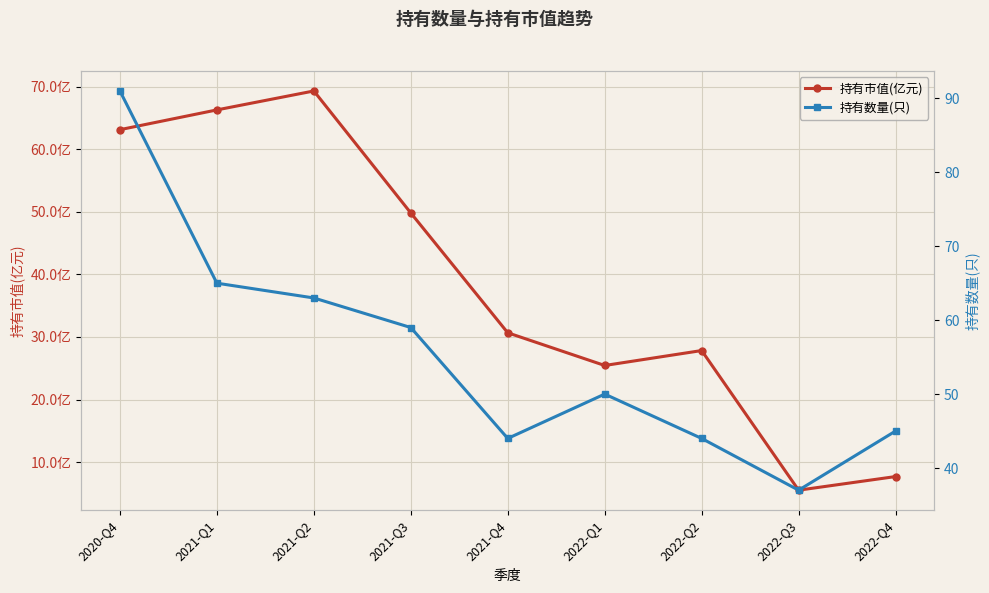

How many intersections are there between 持有市值(亿元) and 持有数量(只)?

2